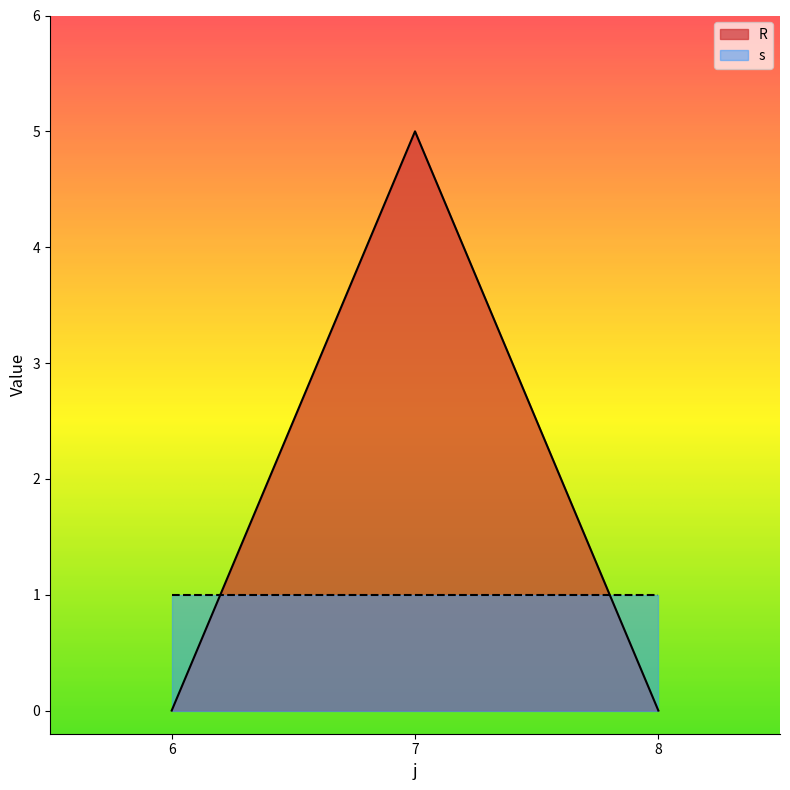

Reading left to right, transcribe all the data shown in this chart.

6=0	7=5	8=0